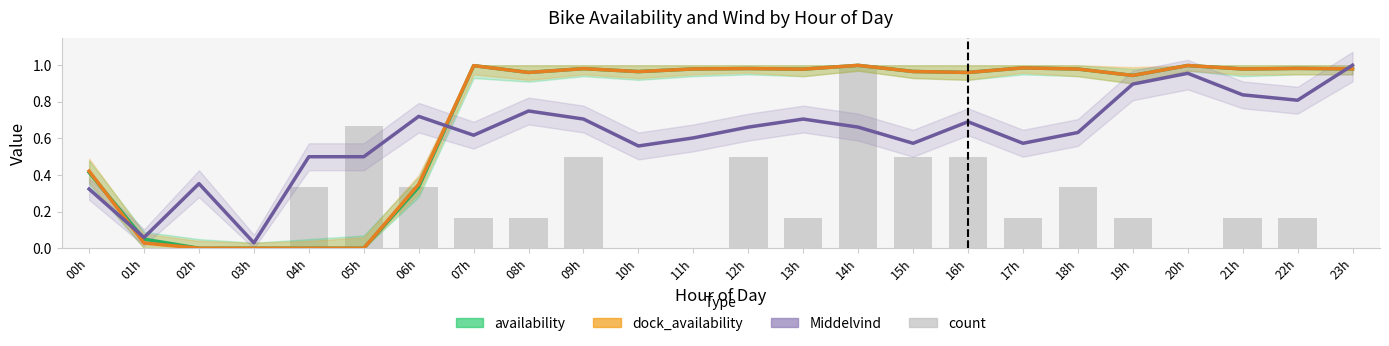

The value of count at 20h is 0.4. True or false?

False